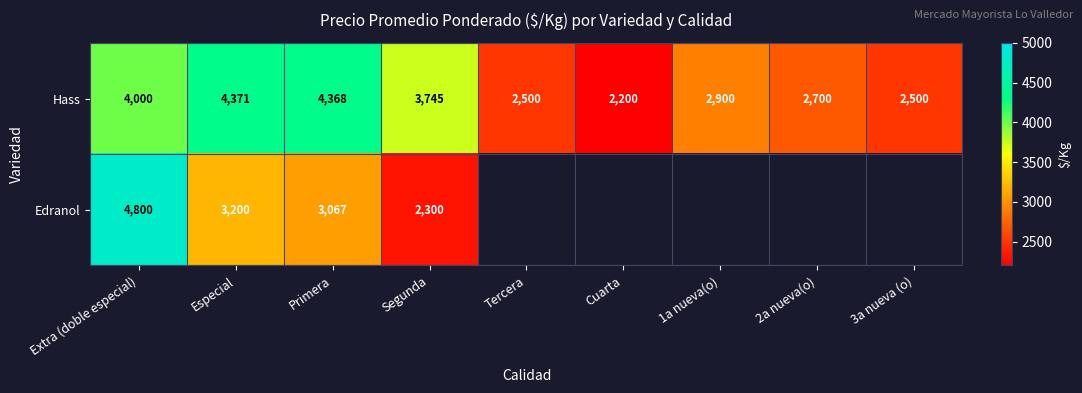

At which category is the sum across all series the highest?

Extra (doble especial)